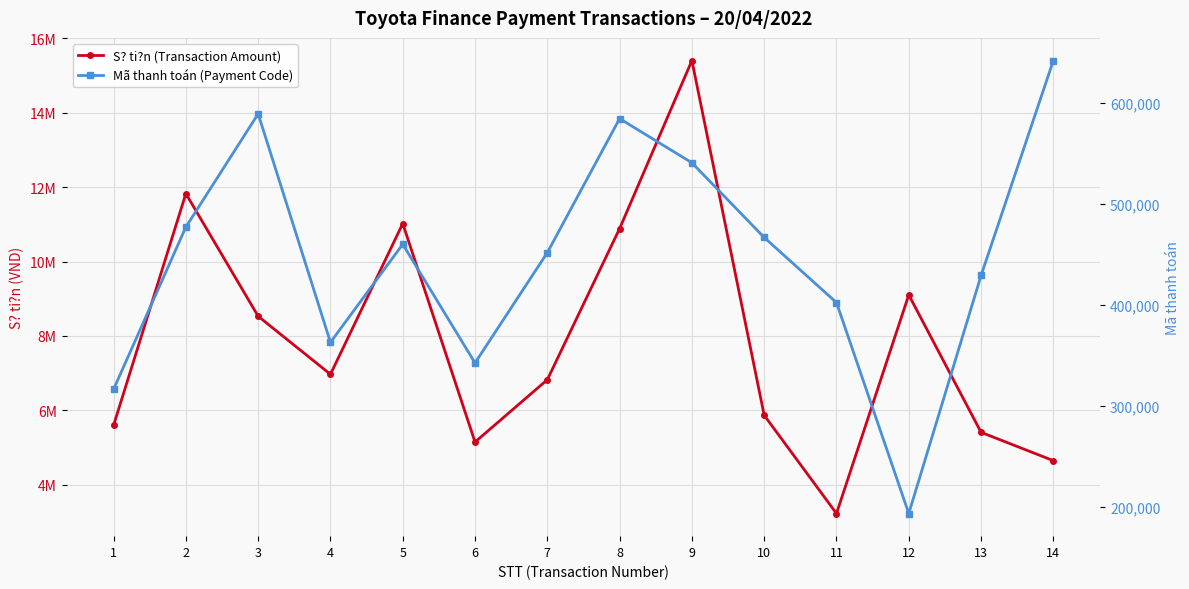

At which label is S? ti?n (Transaction Amount) closest to 9315000?

12